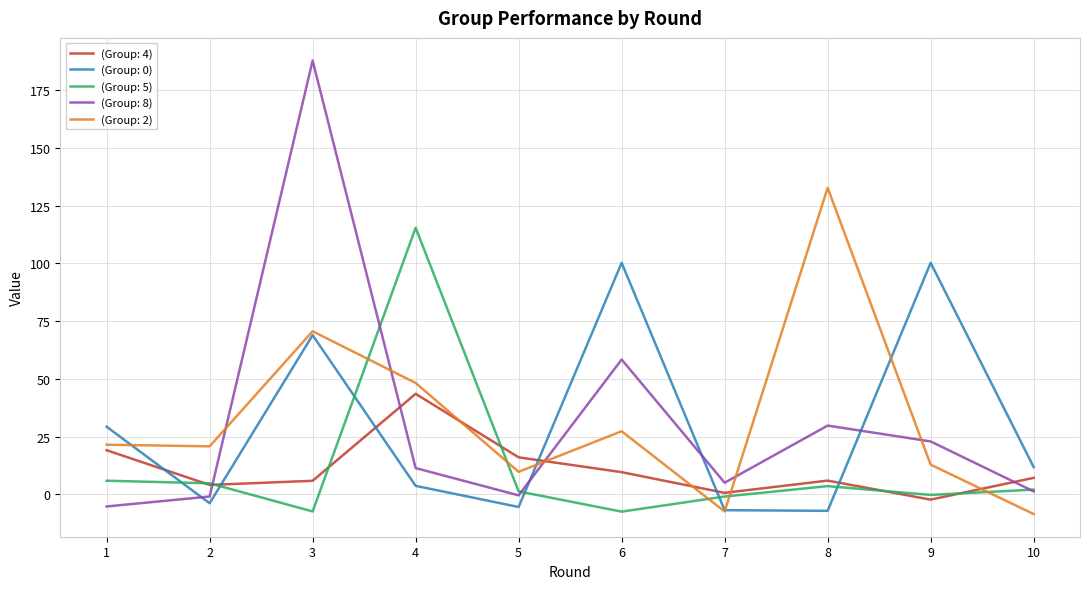

True or false: (Group: 4) has a value of 2.7 at 6.

False